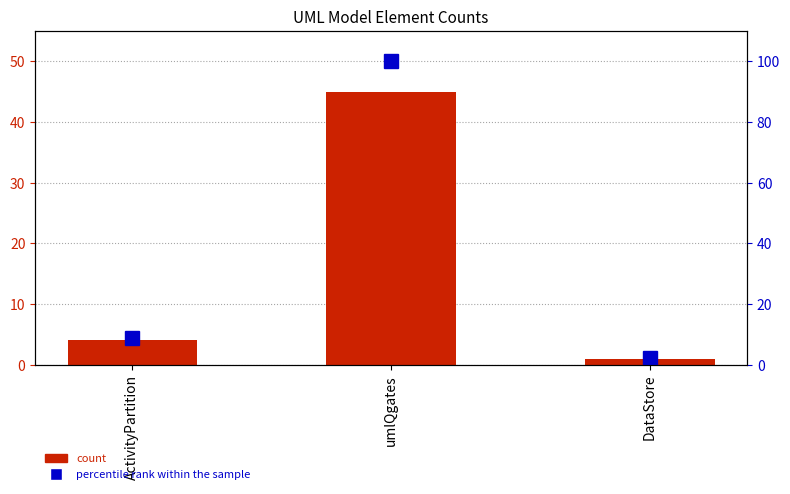

At which category is the sum across all series the highest?

umlQgates